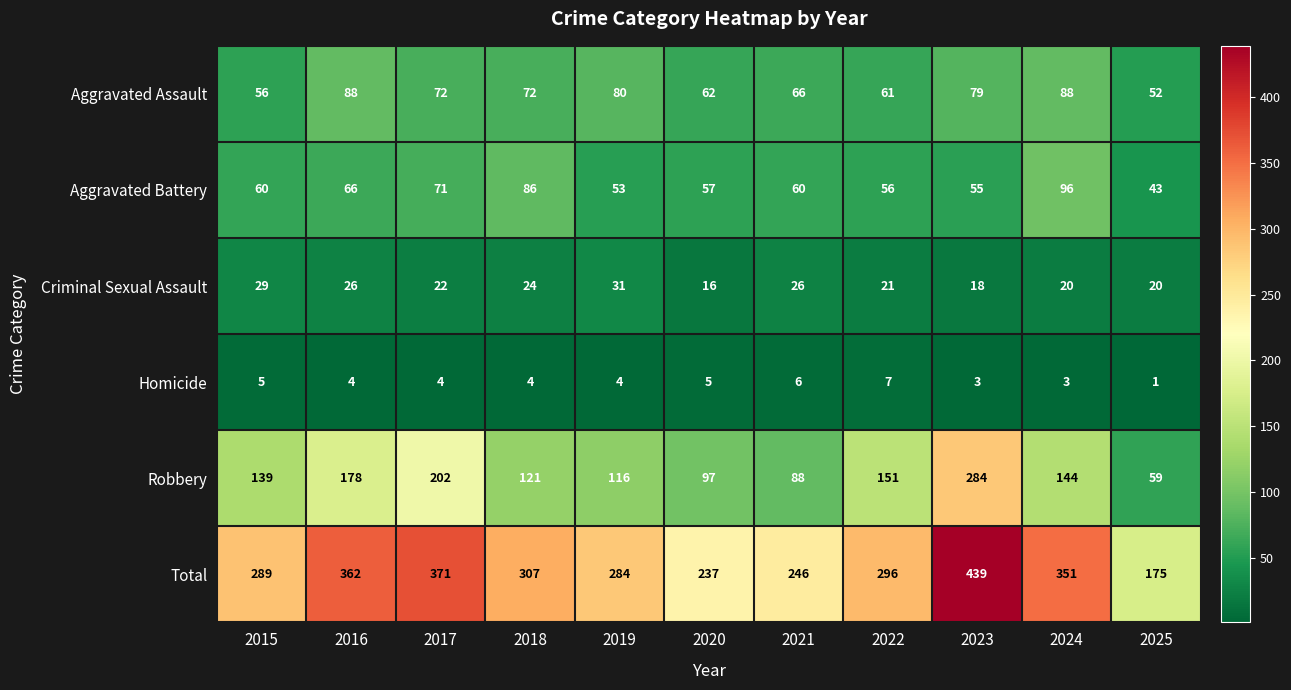

Rank the series by their maximum value, from highest to lowest.

Total, Robbery, Aggravated Battery, Aggravated Assault, Criminal Sexual Assault, Homicide